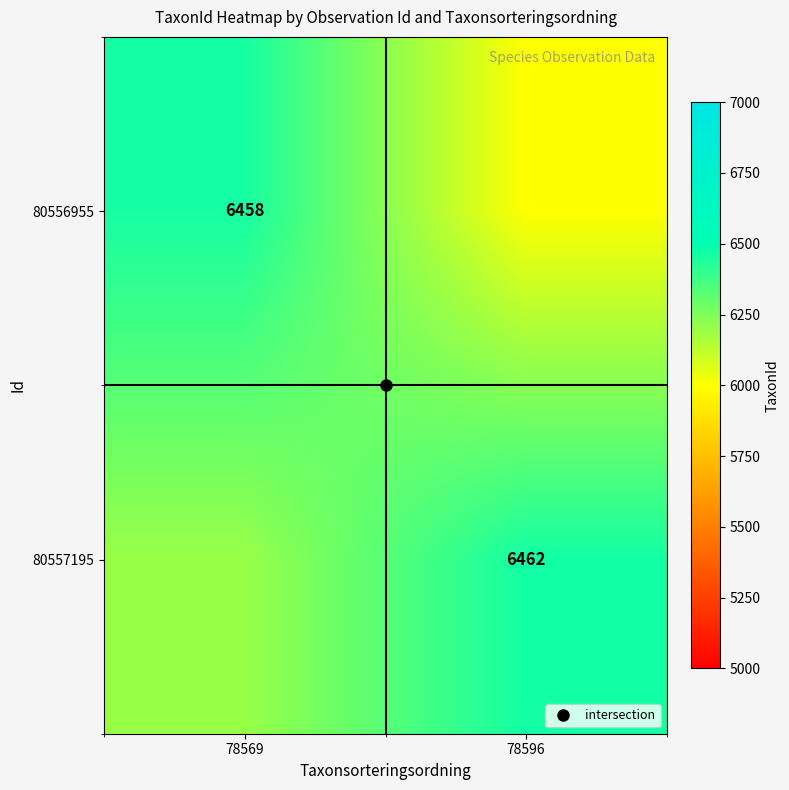

Which category has the highest value in the 80556955 series?

78569